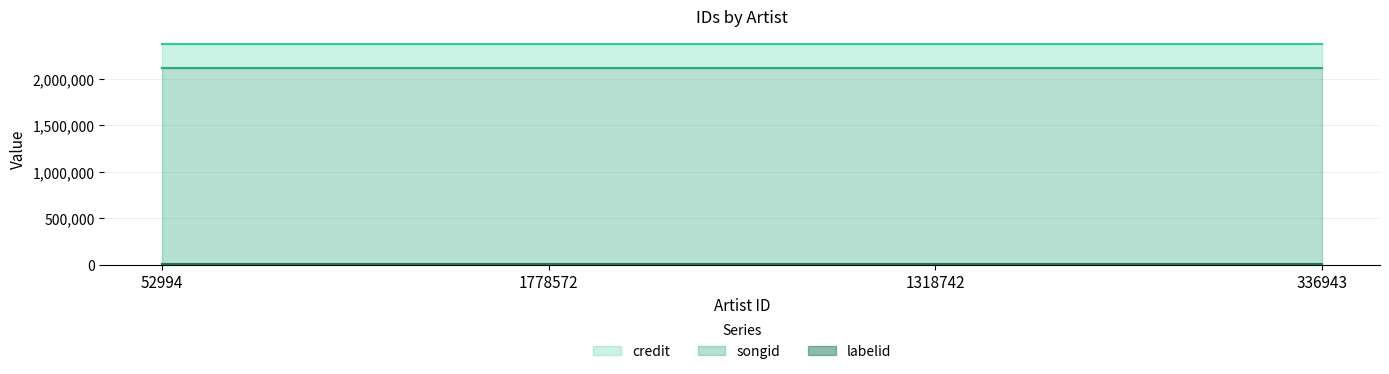

Which series changed the most between 52994 and 336943?

credit